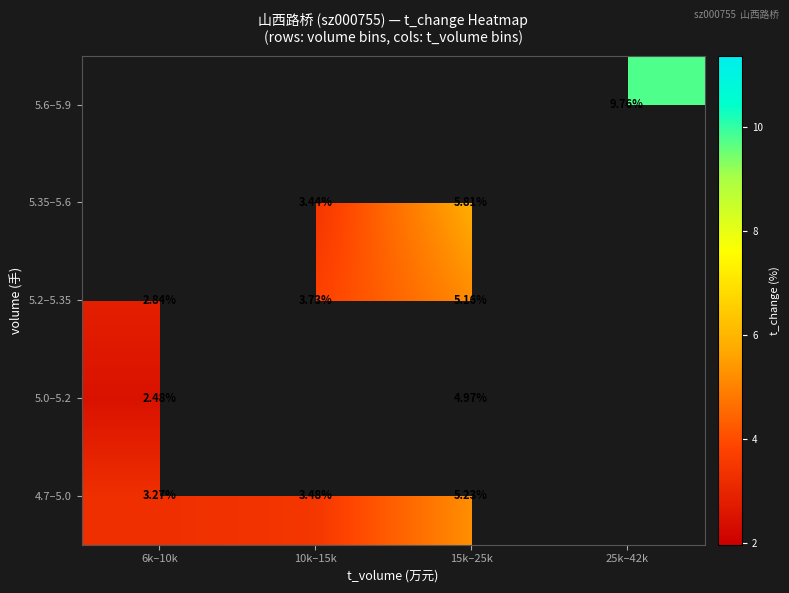

What is the difference between the maximum and minimum values in the 5.2–5.35 series?

2.3